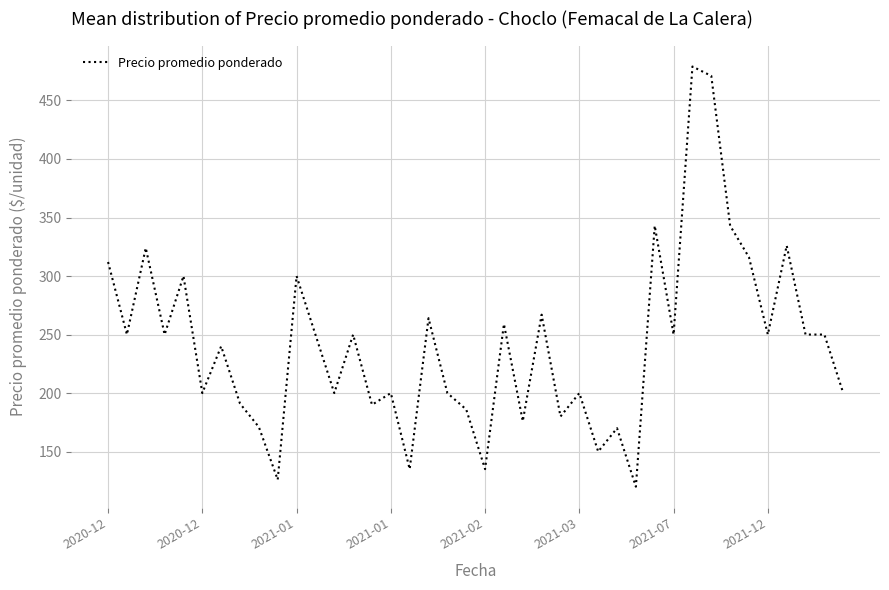

What is the average value?

242